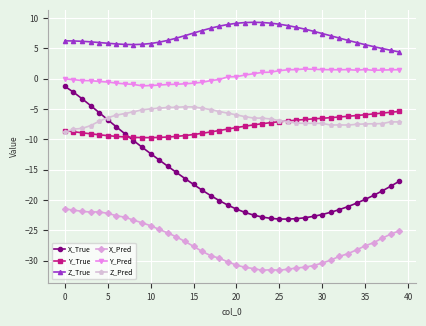

Which series has the widest spread of values?

X_True